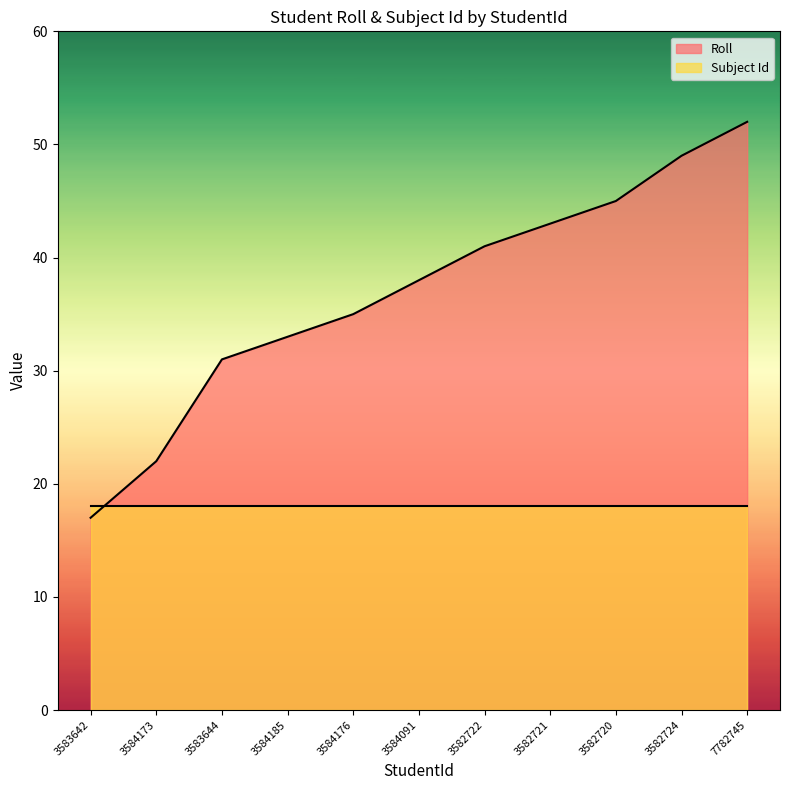

What is the greatest value displayed?

52